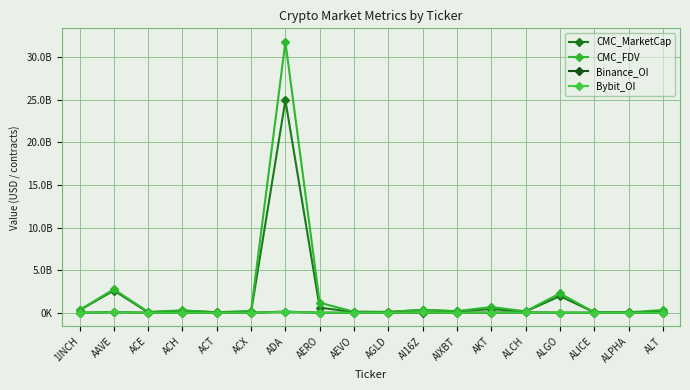

What value does the Binance_OI series have at AGLD?

5862888.0